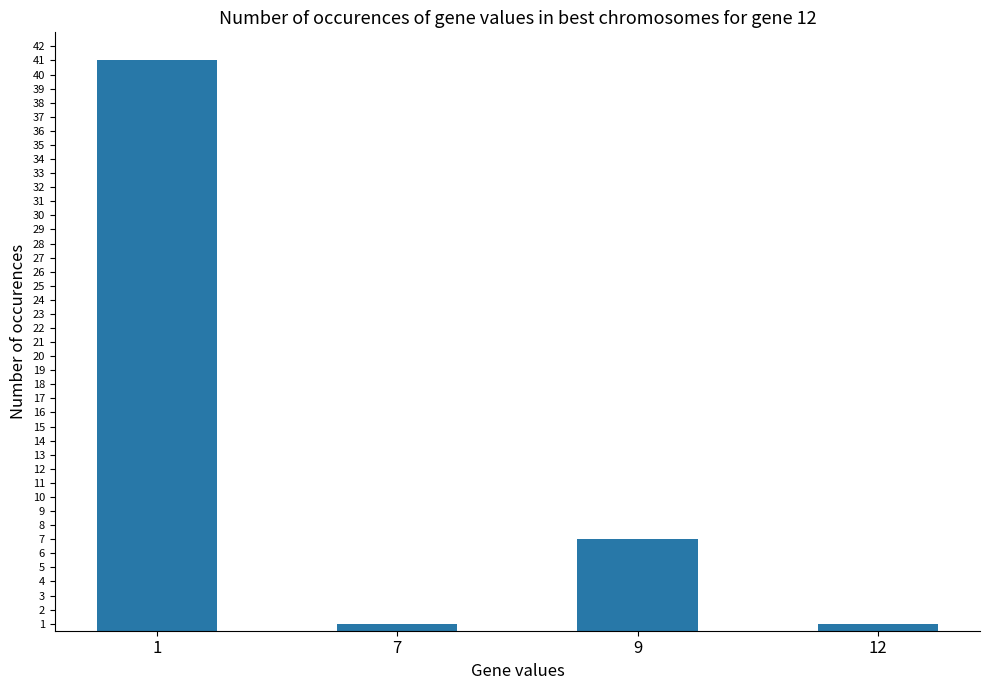

Is it true that the value at 9 is 7?

True